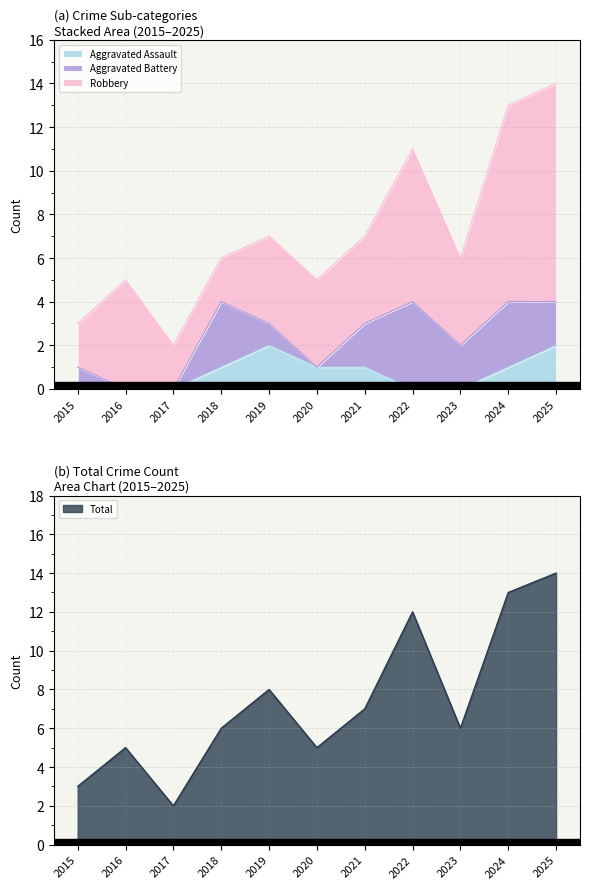

What is the total value across all series at 2025?

16